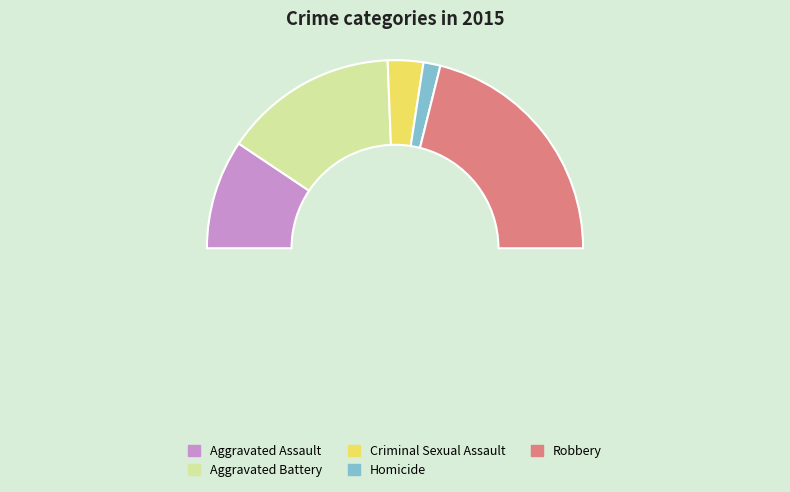

Count the number of slices in the pie.

5